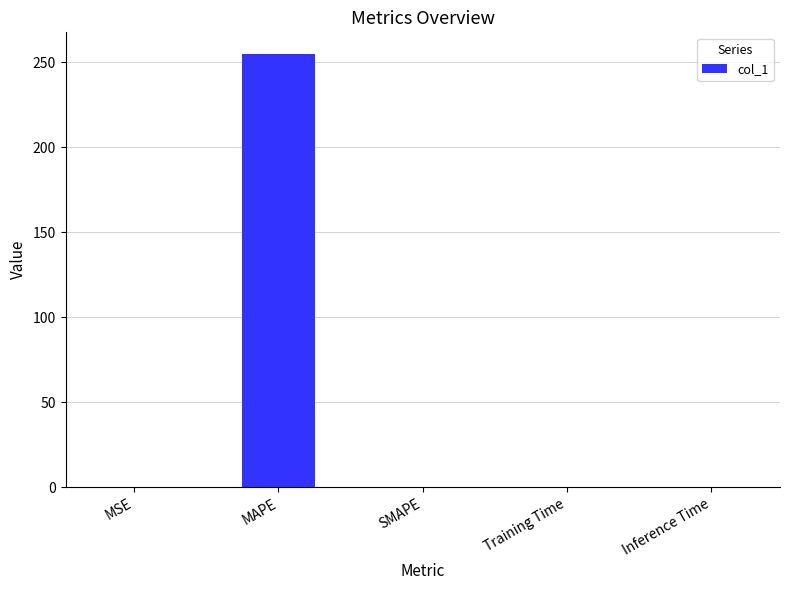

At which category does the chart reach its peak across all series?

MAPE